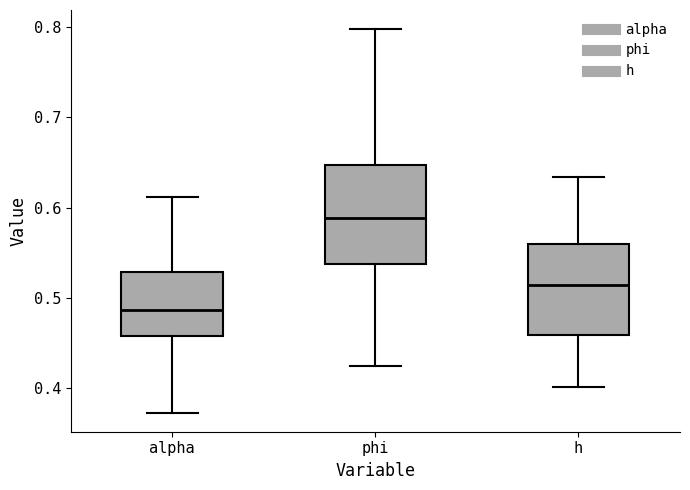

Where does the lower whisker of the box for phi end on the y-axis? The values are not printed on the chart, so give them approximately, as read against the axis.

0.42